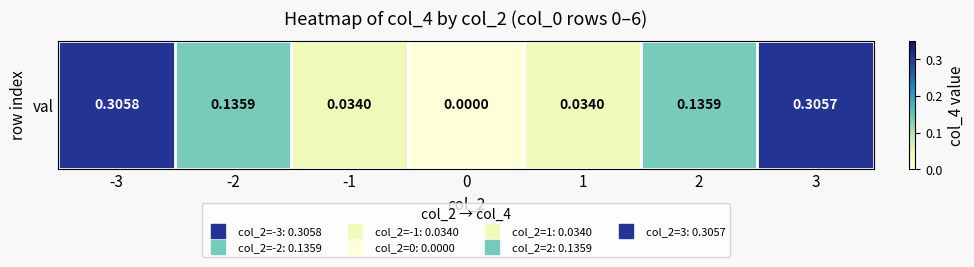

Reading left to right, list all the values displayed in this chart.

0.3	0.1	0.0	0.0	0.0	0.1	0.3